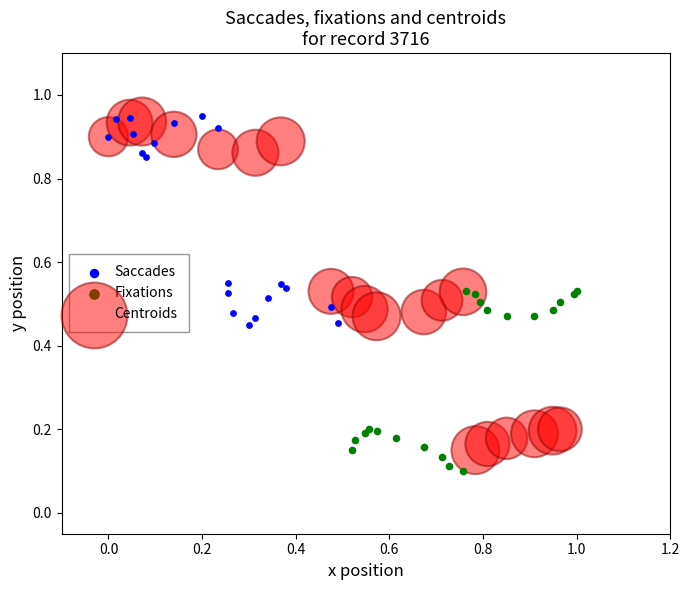

Which series reaches the minimum Y coordinate?

Fixations